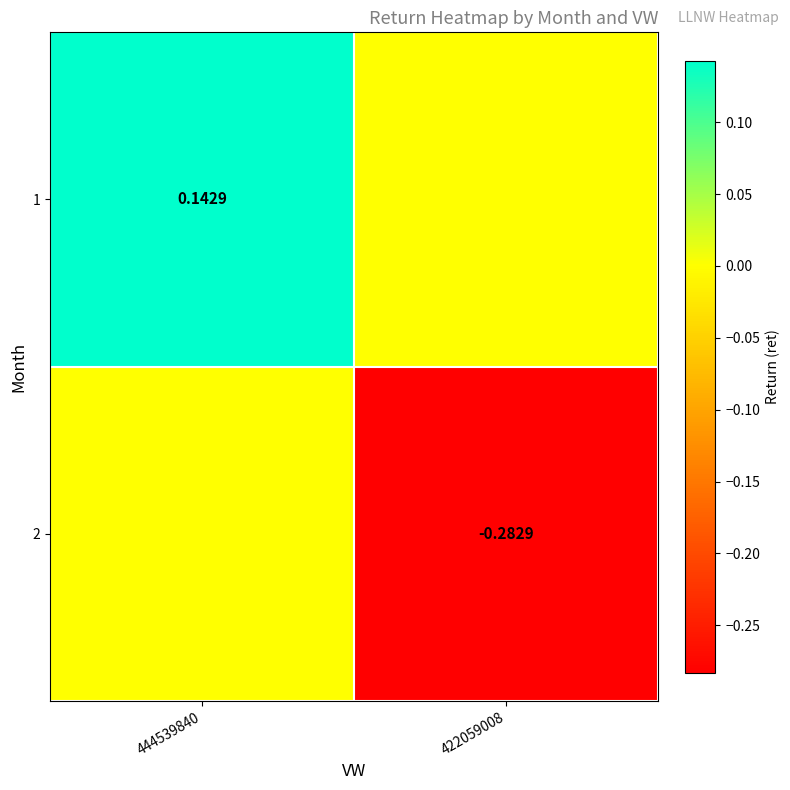

Count the 1 values in the range 0 to 1.

2